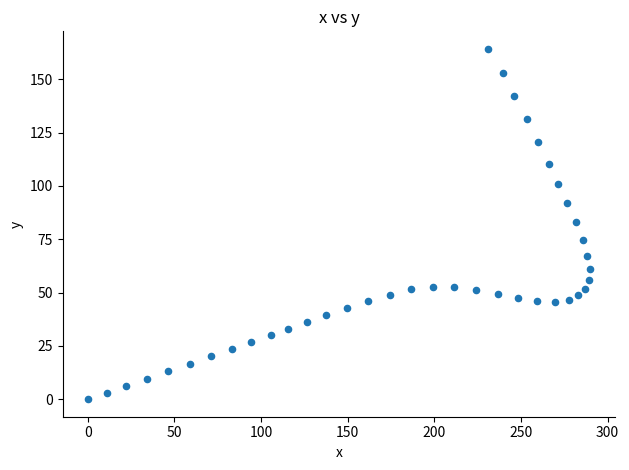

What is the range of X values (max minus min)?

290.0